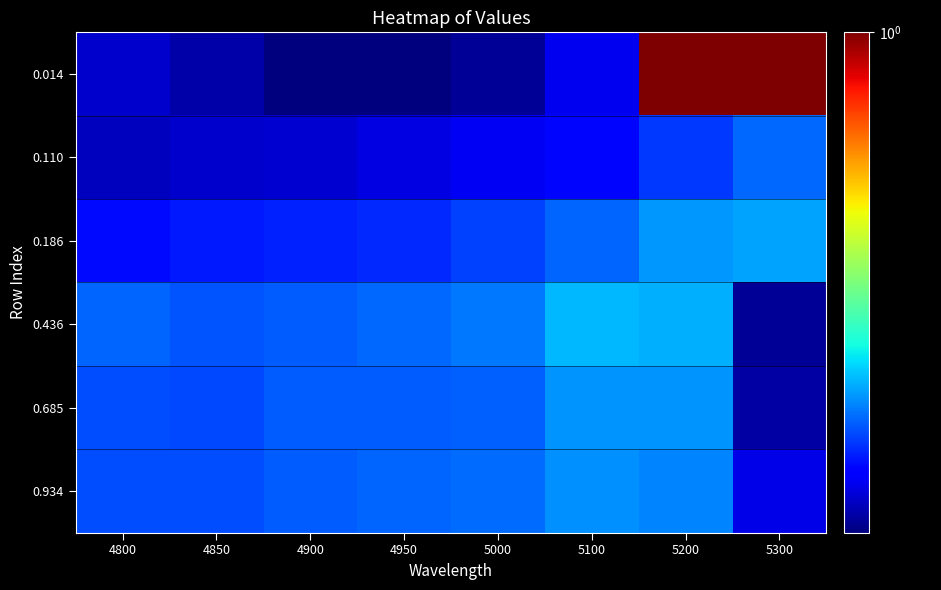

At how many categories does at least one series exceed 0?

8